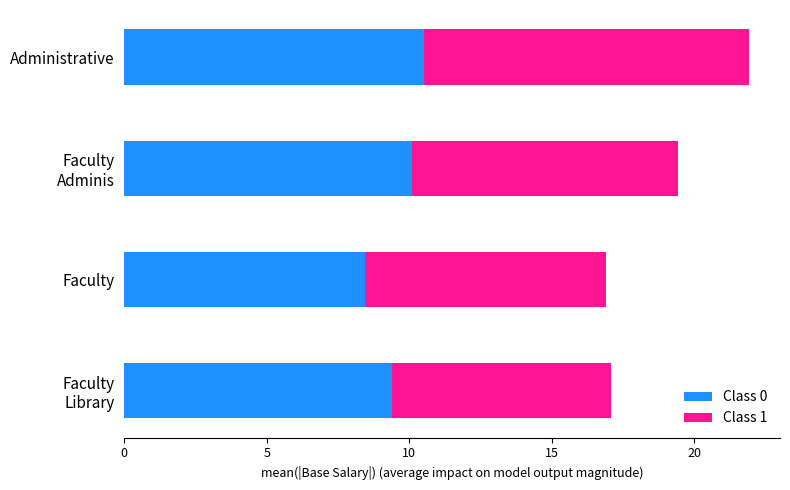

At which category is the sum across all series the highest?

Administrative